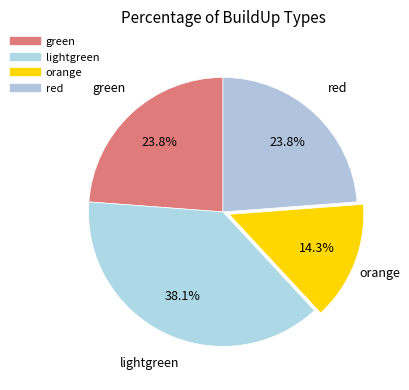

What is the change in value from lightgreen to red?

-3